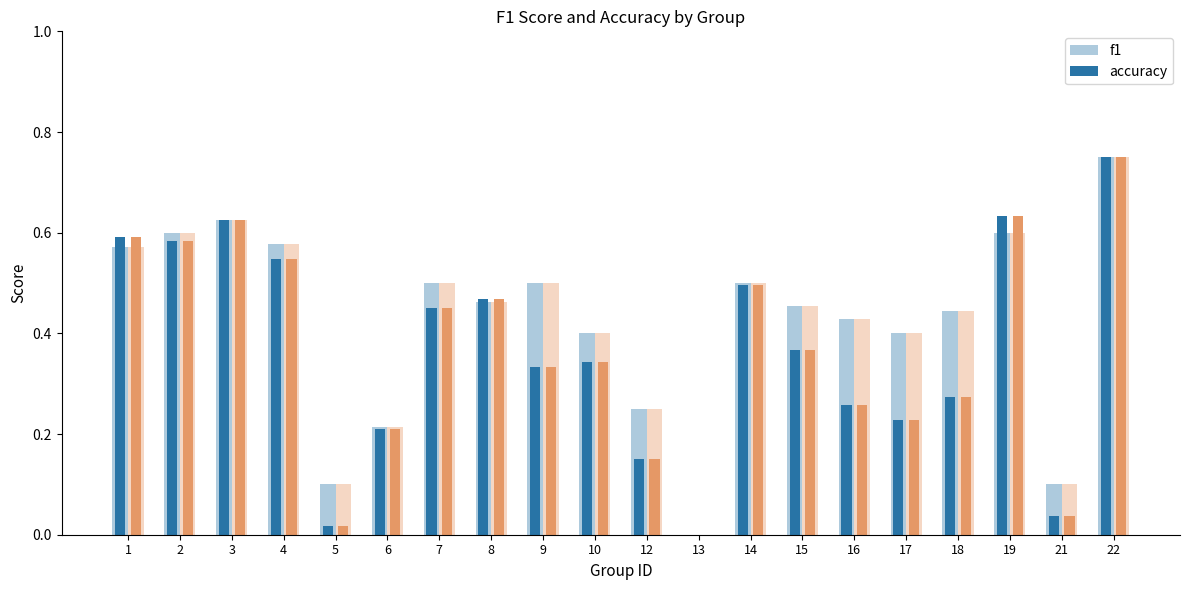

How many distinct data groups are displayed?

2